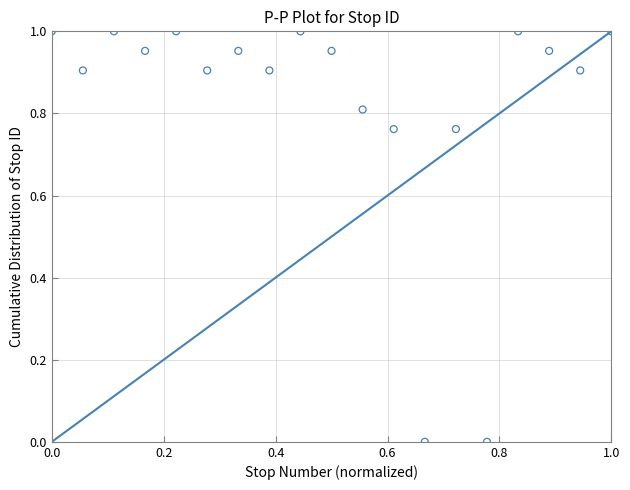

Count the number of points in this scatter plot.

19